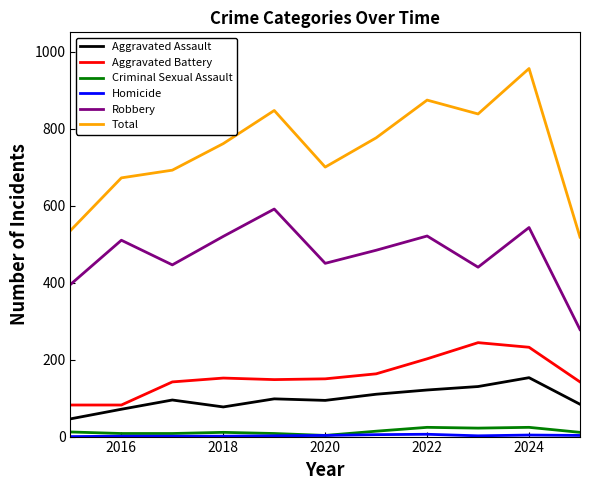

True or false: Total and Robbery intersect in this chart.

False